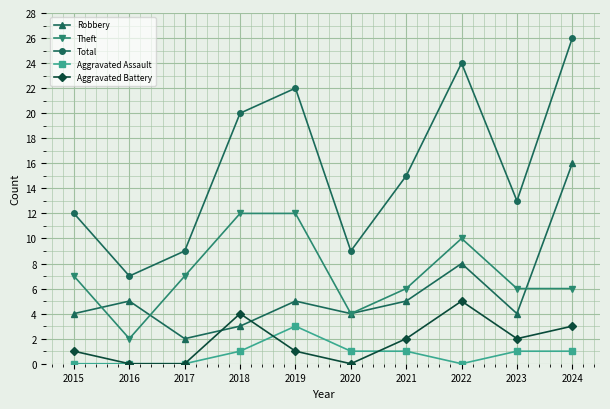

How many interior local peaks does the Robbery series have?

3